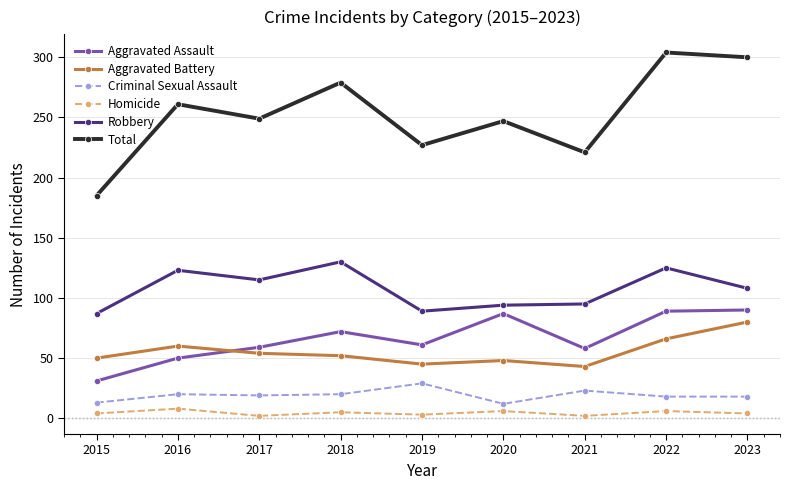

What is the sum of the Aggravated Battery values at 2016 and 2017?

114